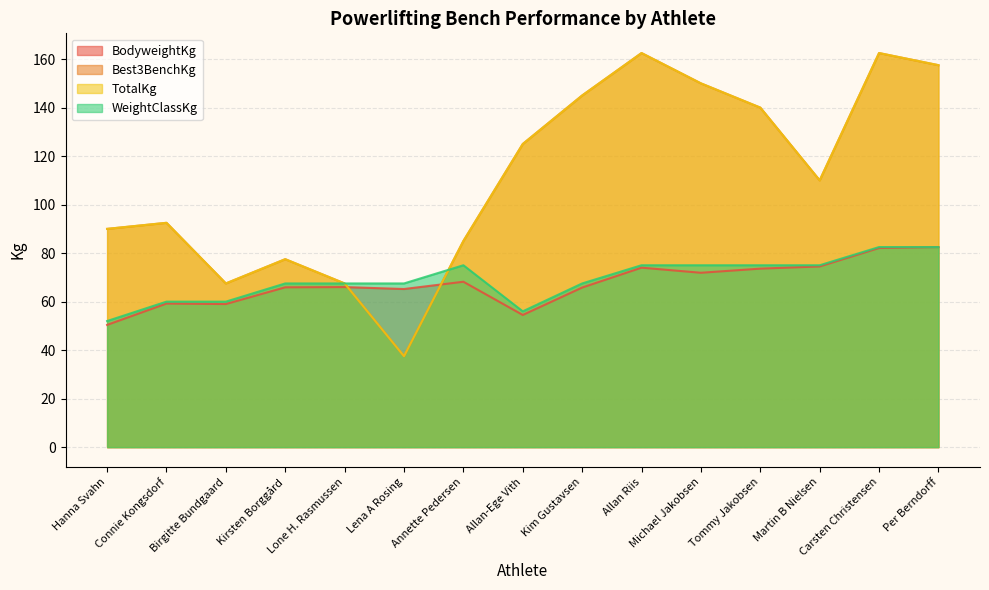

Is the value of Best3BenchKg at Martin B Nielsen greater than the value of WeightClassKg at Per Berndorff?

Yes